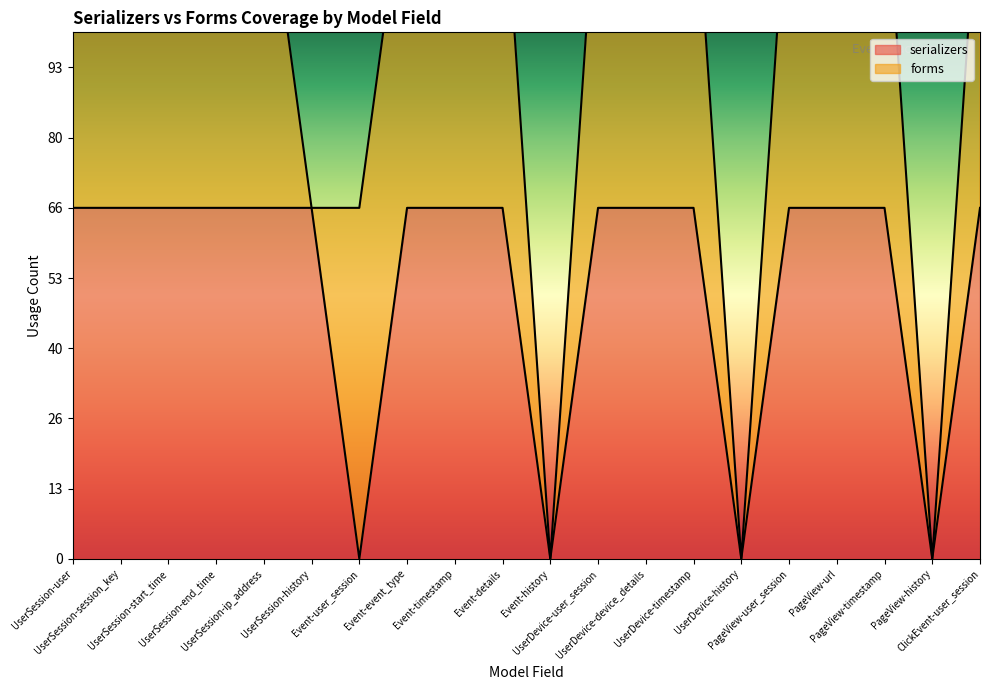

Between PageView-url and UserSession-history, which is larger?

PageView-url